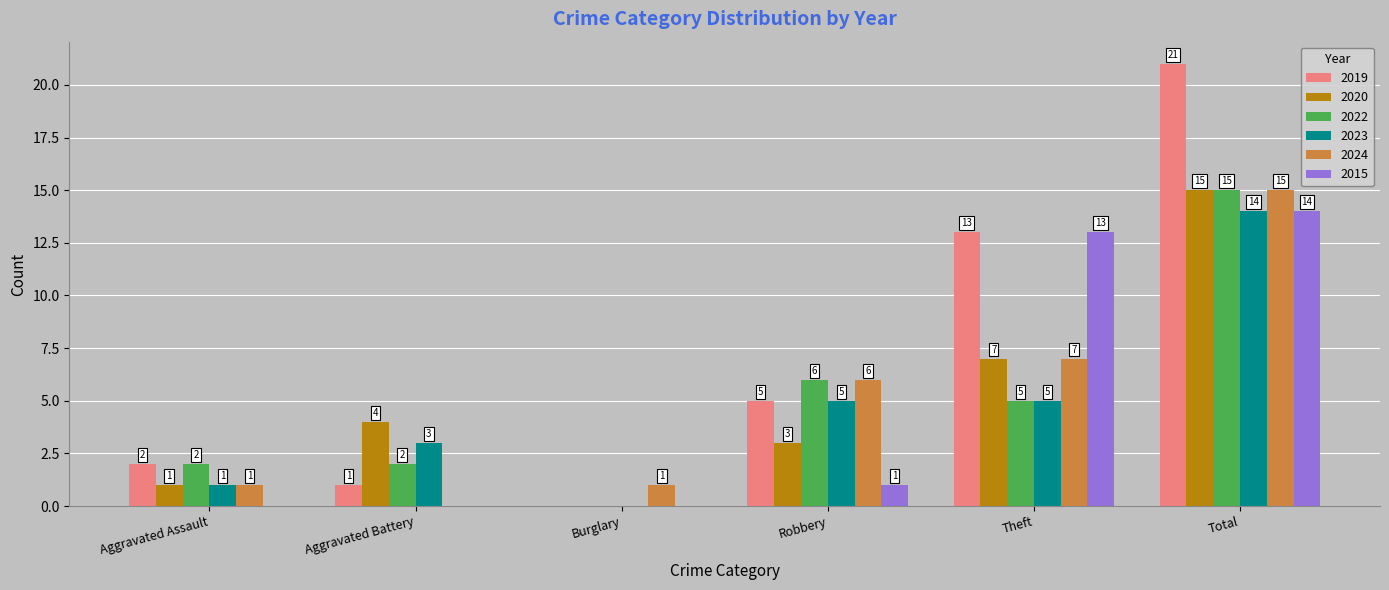

How many values in 2023 are above zero?

5